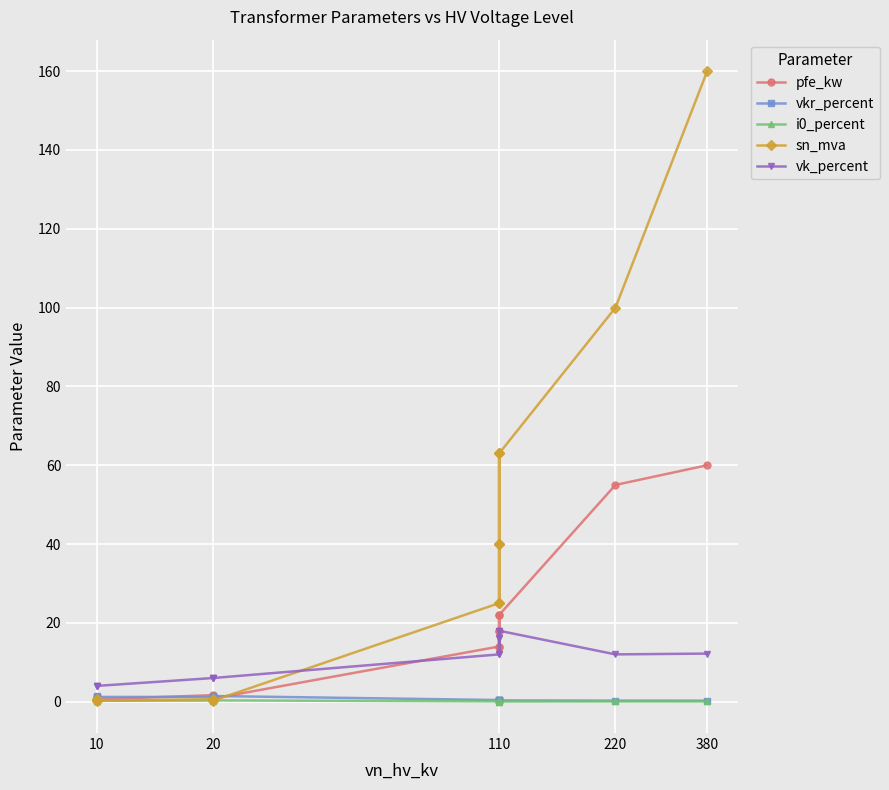

In sn_mva, how many points are lower than both neighbors (excluding endpoints)?

3